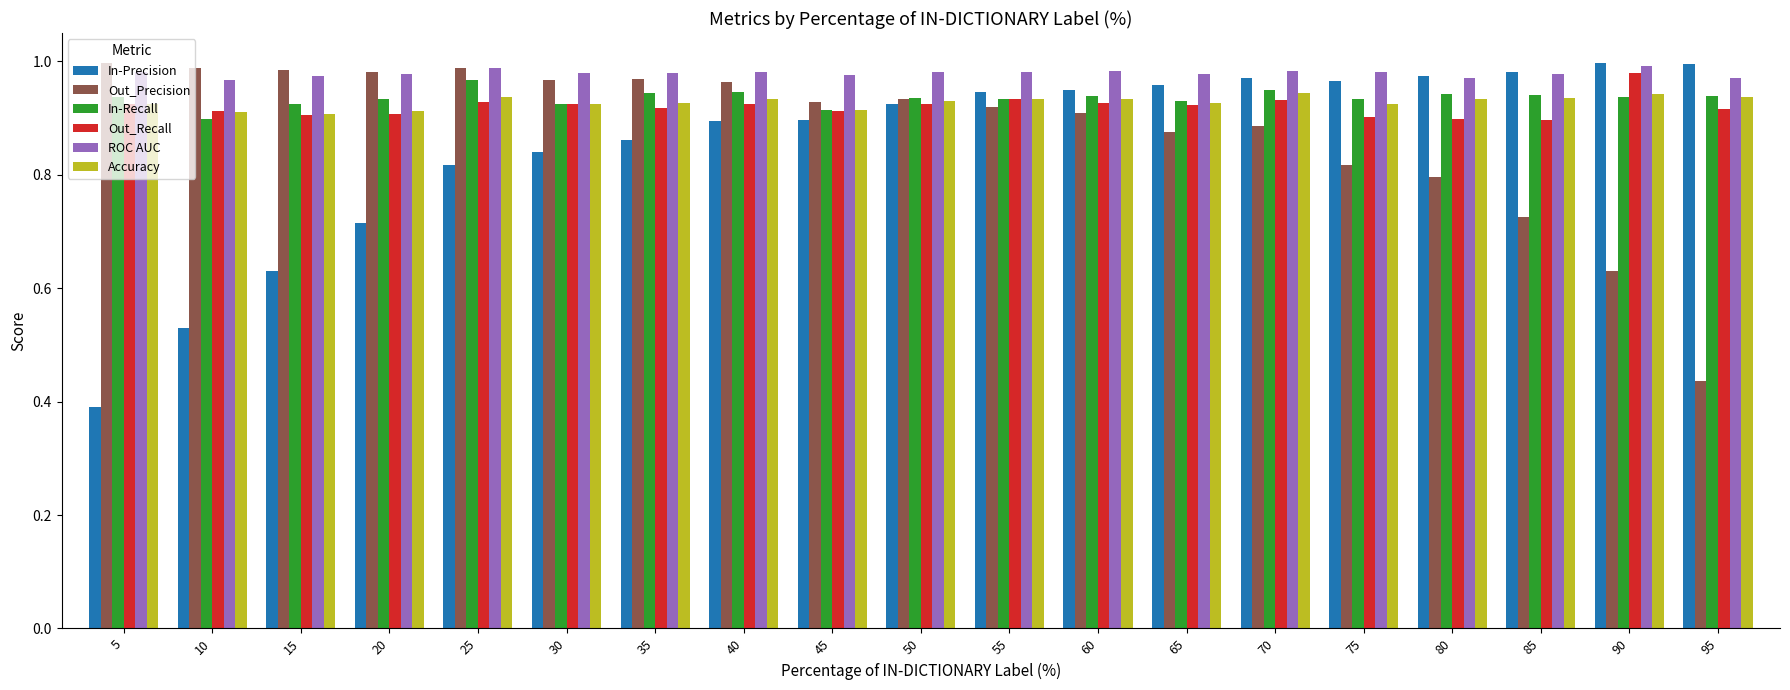

Where is In-Precision nearest to the value 0?

5